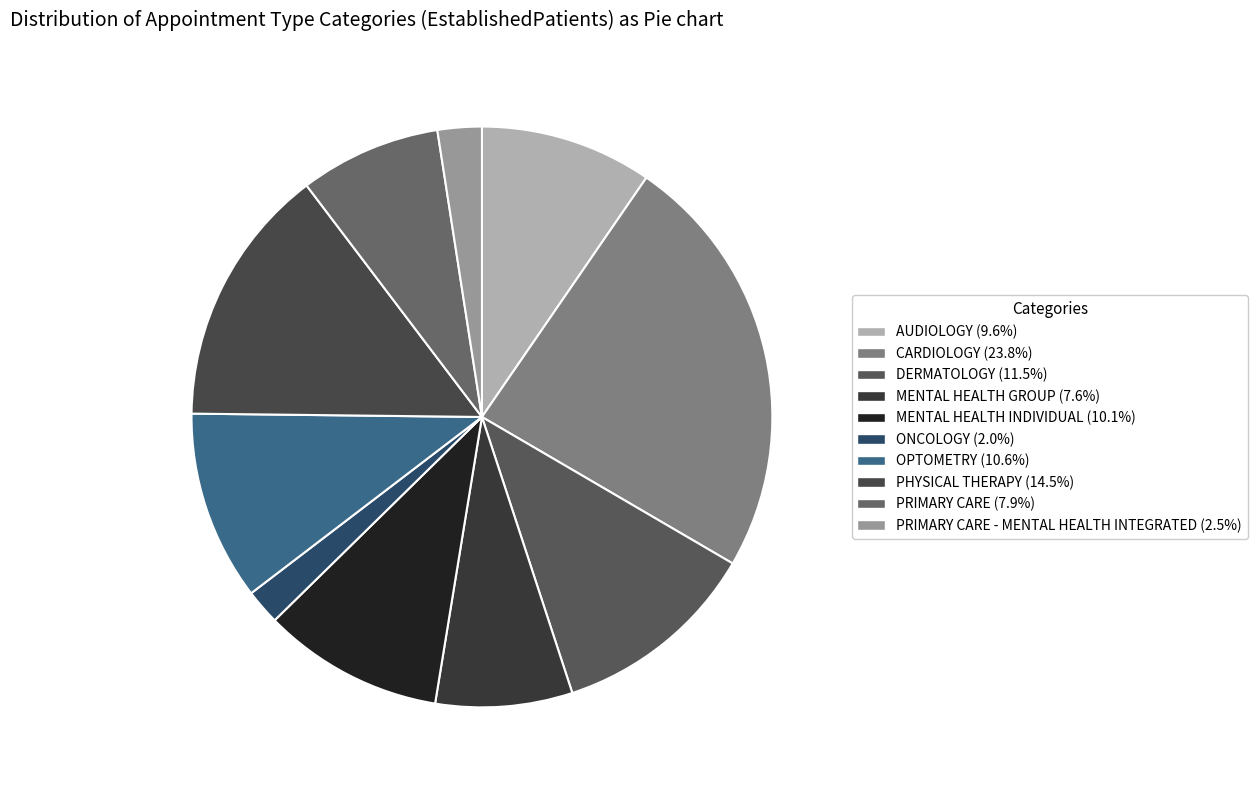

To the nearest percent, what is the average slice percentage?

10%